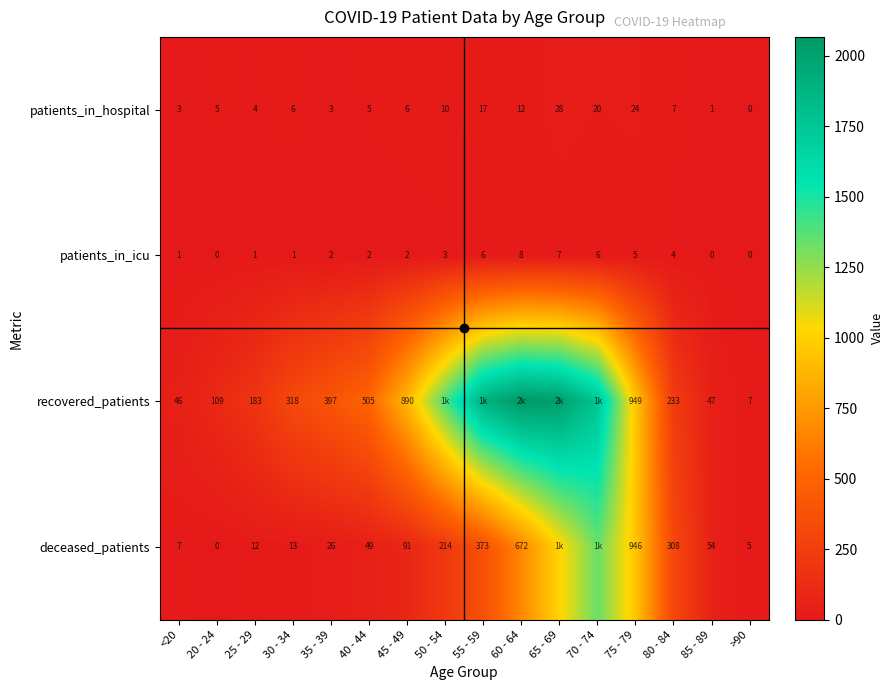

At which category is the sum across all series the highest?

70 - 74